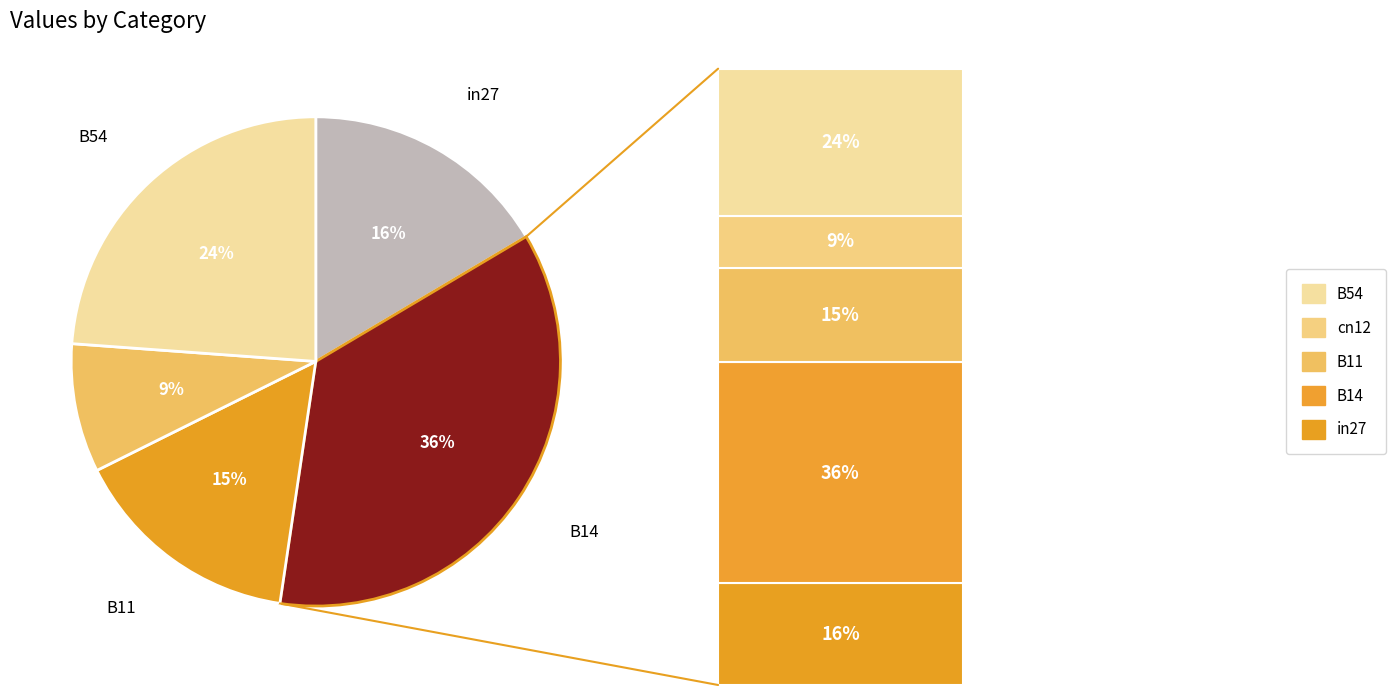

Is there any slice that represents more than half of the pie?

No